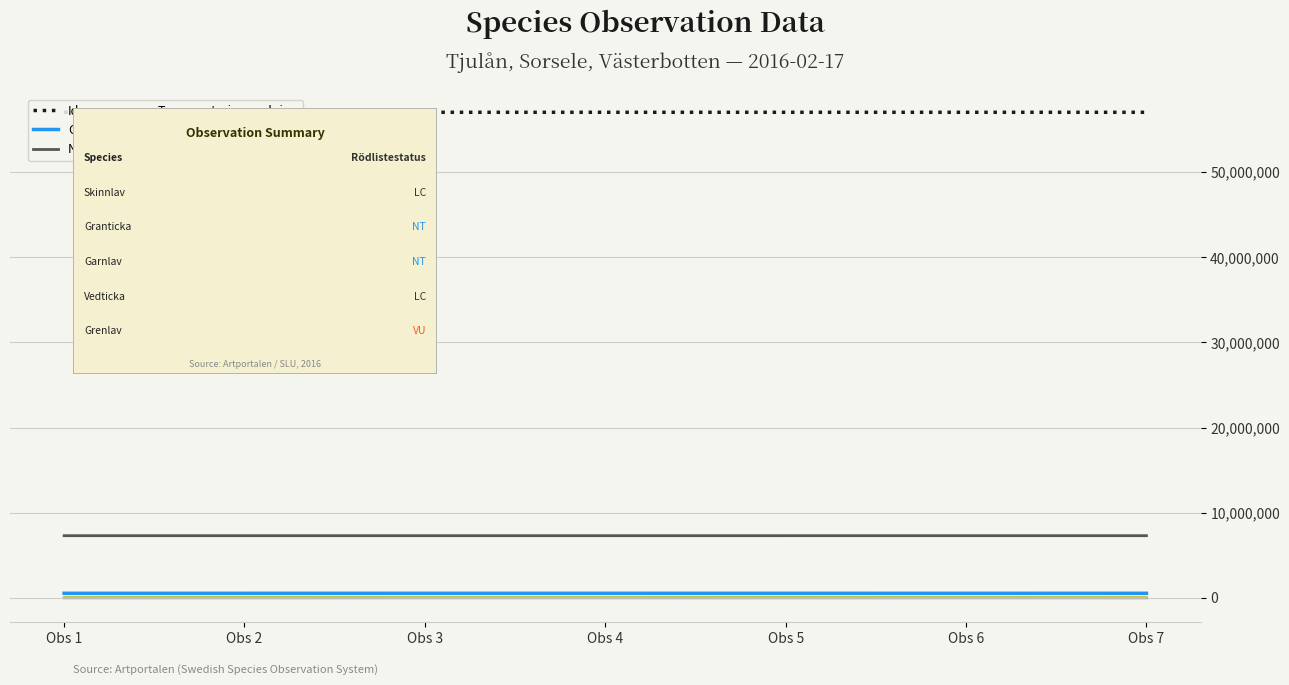

What is the greatest value displayed?

57030592.0